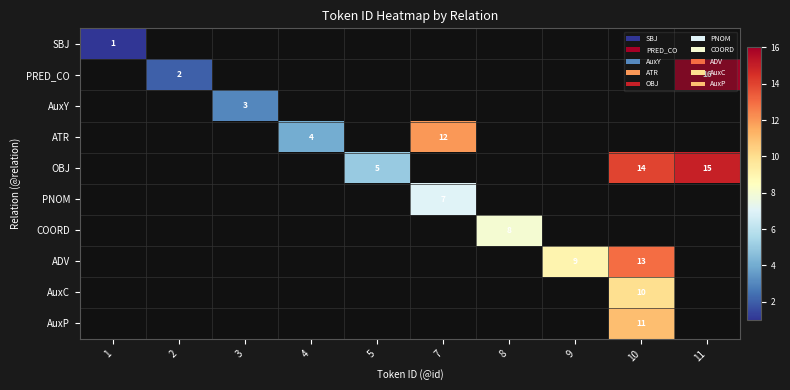

The value of AuxP at 10 is 11. True or false?

True